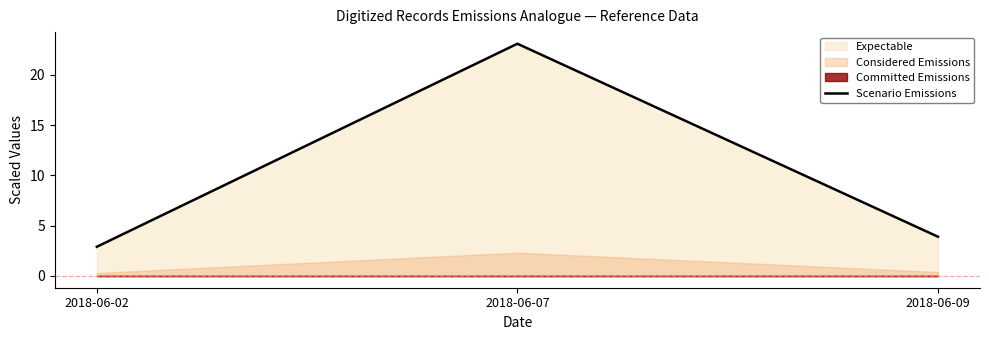

Rank the categories by value from highest to lowest.

2018-06-07, 2018-06-09, 2018-06-02